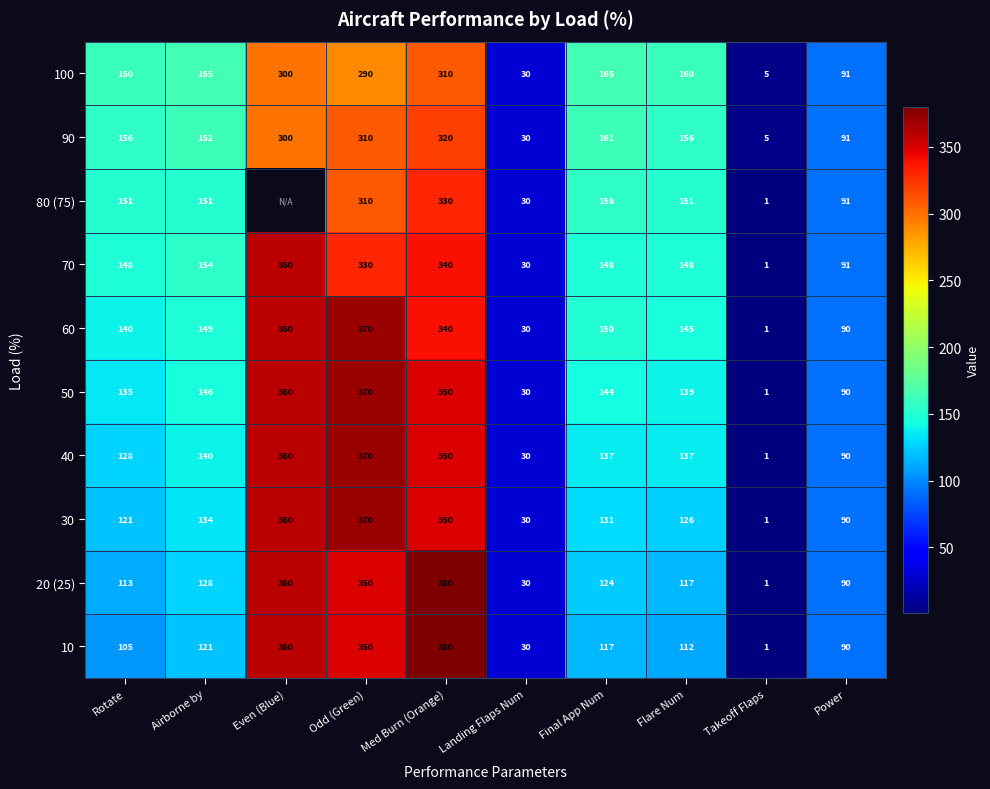

The 20 (25) series shows 24.7 at Power. True or false?

False